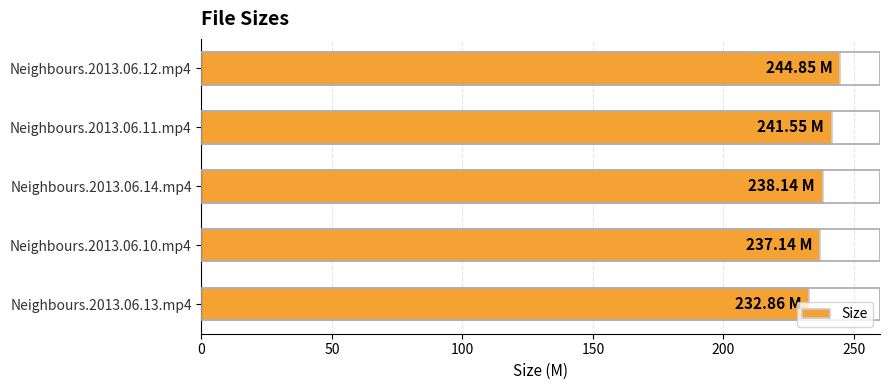

How many bars are there in total?

5